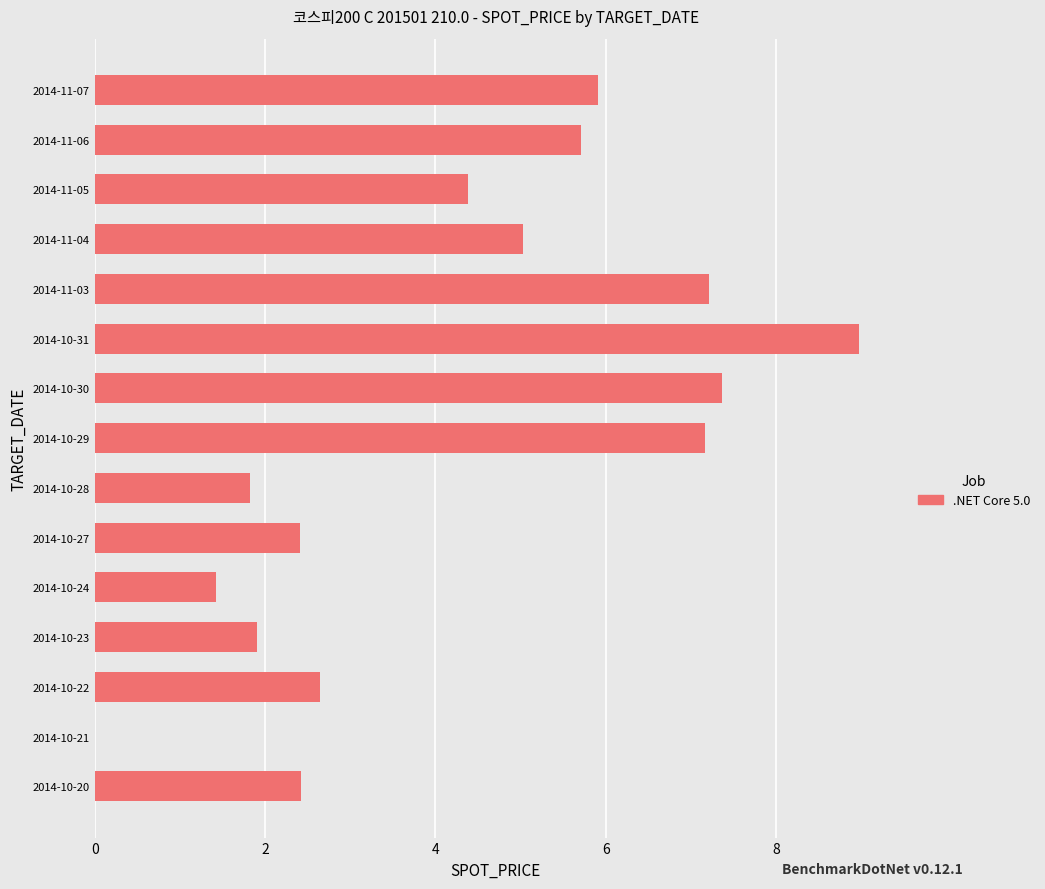

Reading top to bottom, what are all the values shown in this chart?

2014-11-07=5.9	2014-11-06=5.7	2014-11-05=4.4	2014-11-04=5.0	2014-11-03=7.2	2014-10-31=9.0	2014-10-30=7.4	2014-10-29=7.2	2014-10-28=1.8	2014-10-27=2.4	2014-10-24=1.4	2014-10-23=1.9	2014-10-22=2.6	2014-10-21=0.0	2014-10-20=2.4